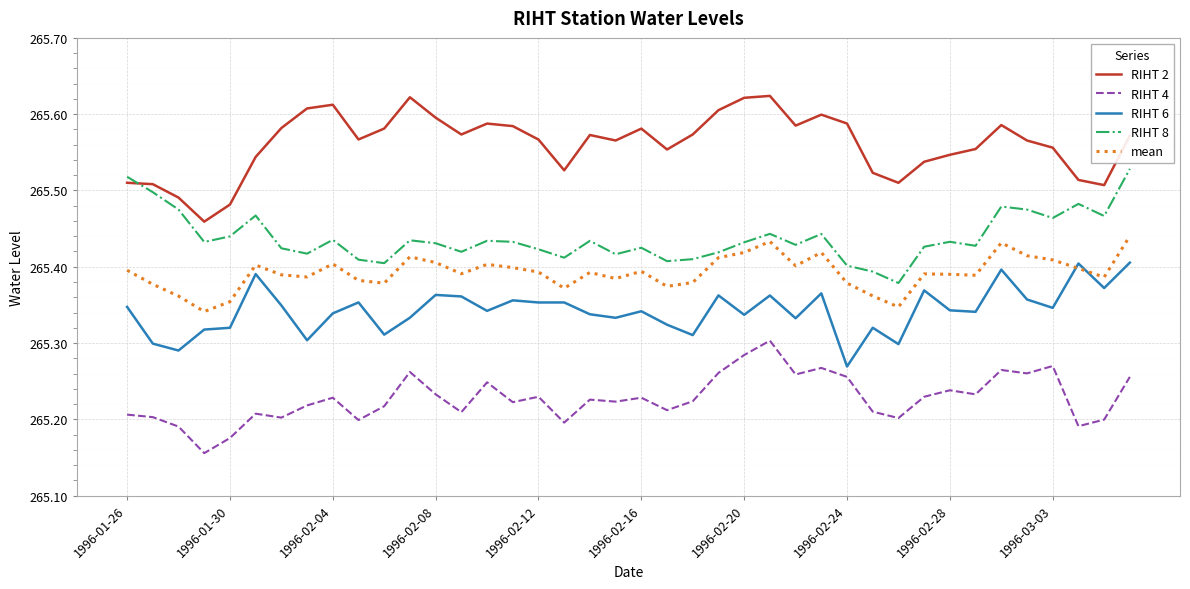

What are all the series names shown in the legend?

RIHT 2, RIHT 4, RIHT 6, RIHT 8, mean